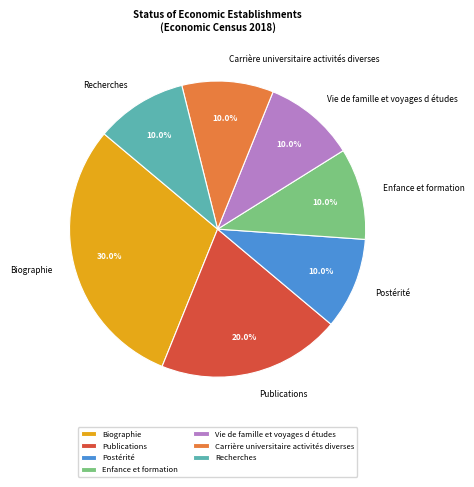

Between Enfance et formation and Biographie, which is larger?

Biographie